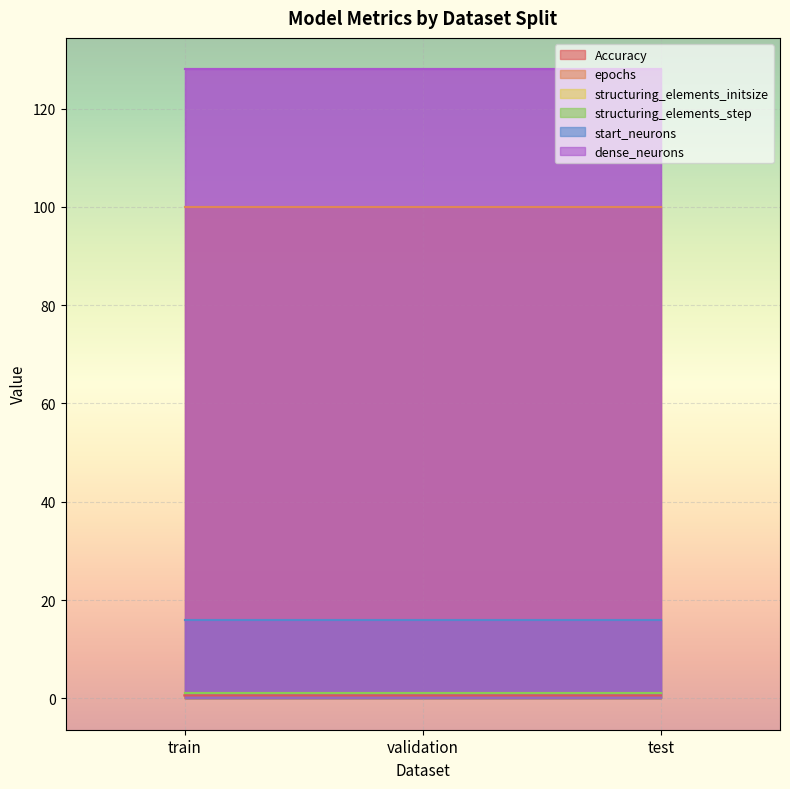

What is the value of the epochs point at the 3rd from the left?

100.0